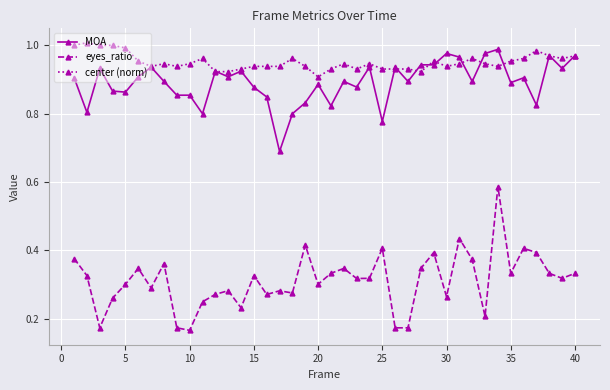

Does the chart have visible grid lines?

Yes